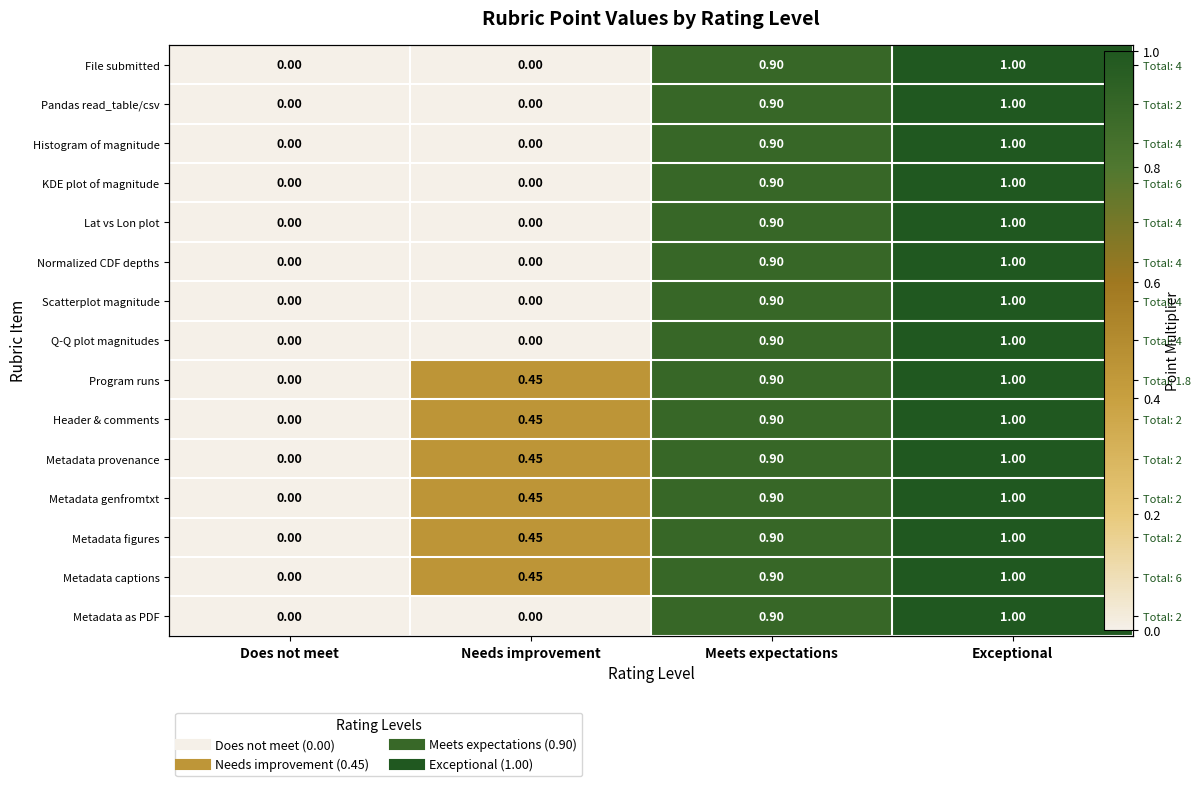

At which category is the sum across all series the highest?

Exceptional